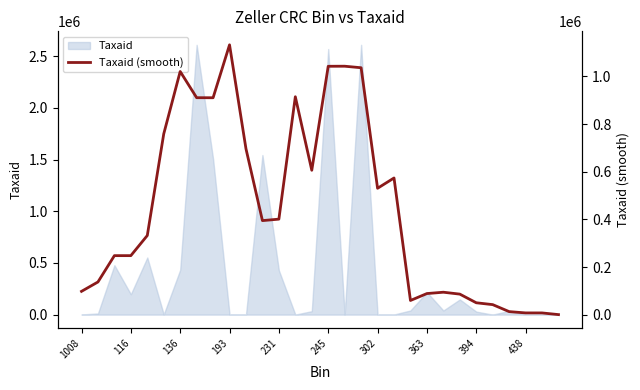

Which has a higher value, 21 or 231?

231